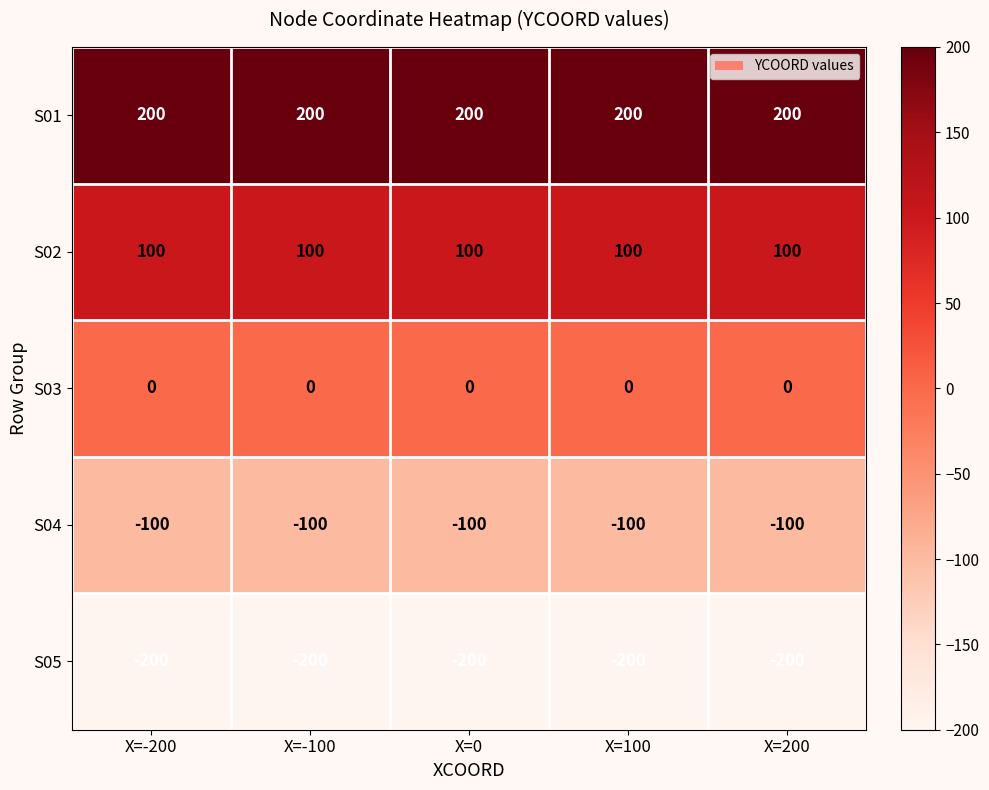

Rank the series at X=-200 from highest to lowest value.

S01, S02, S03, S04, S05